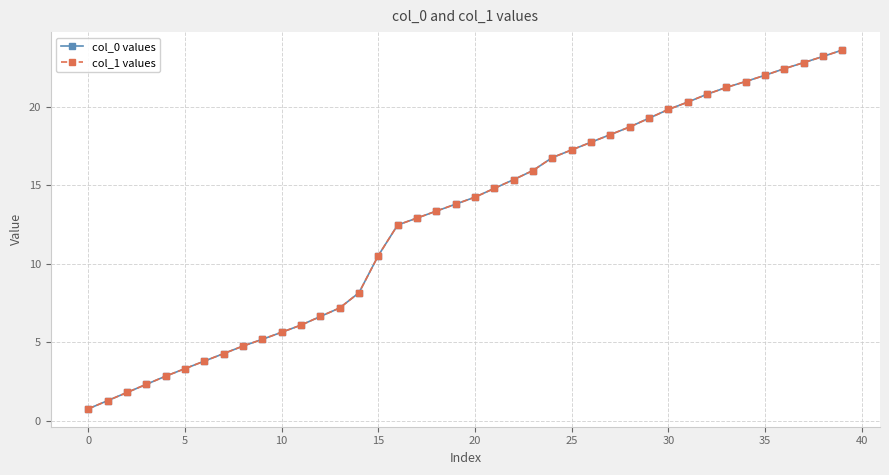

What is the label of the 17th point from the right?

23